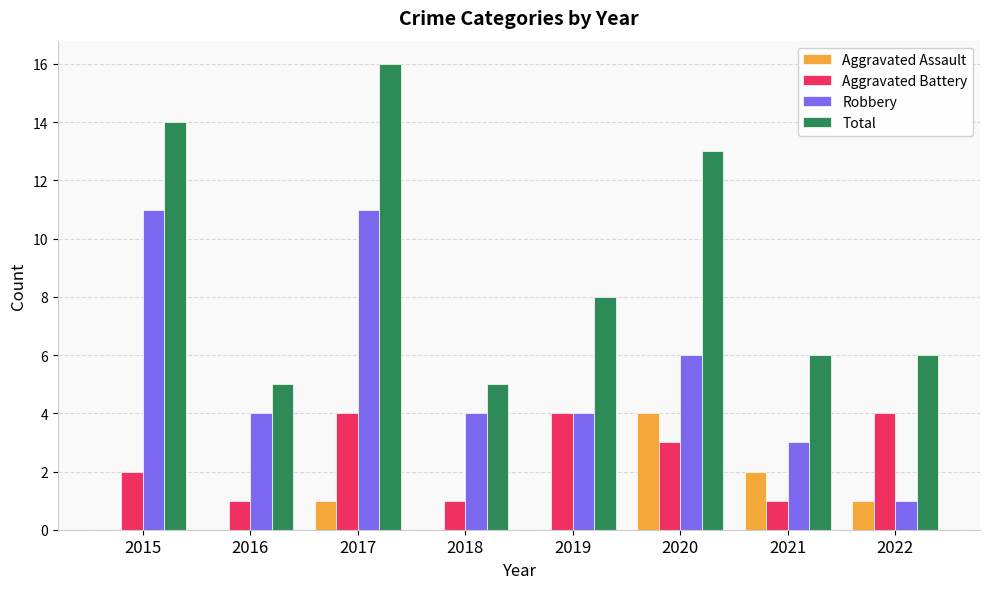

The value of Total at 2019 is 11. True or false?

False